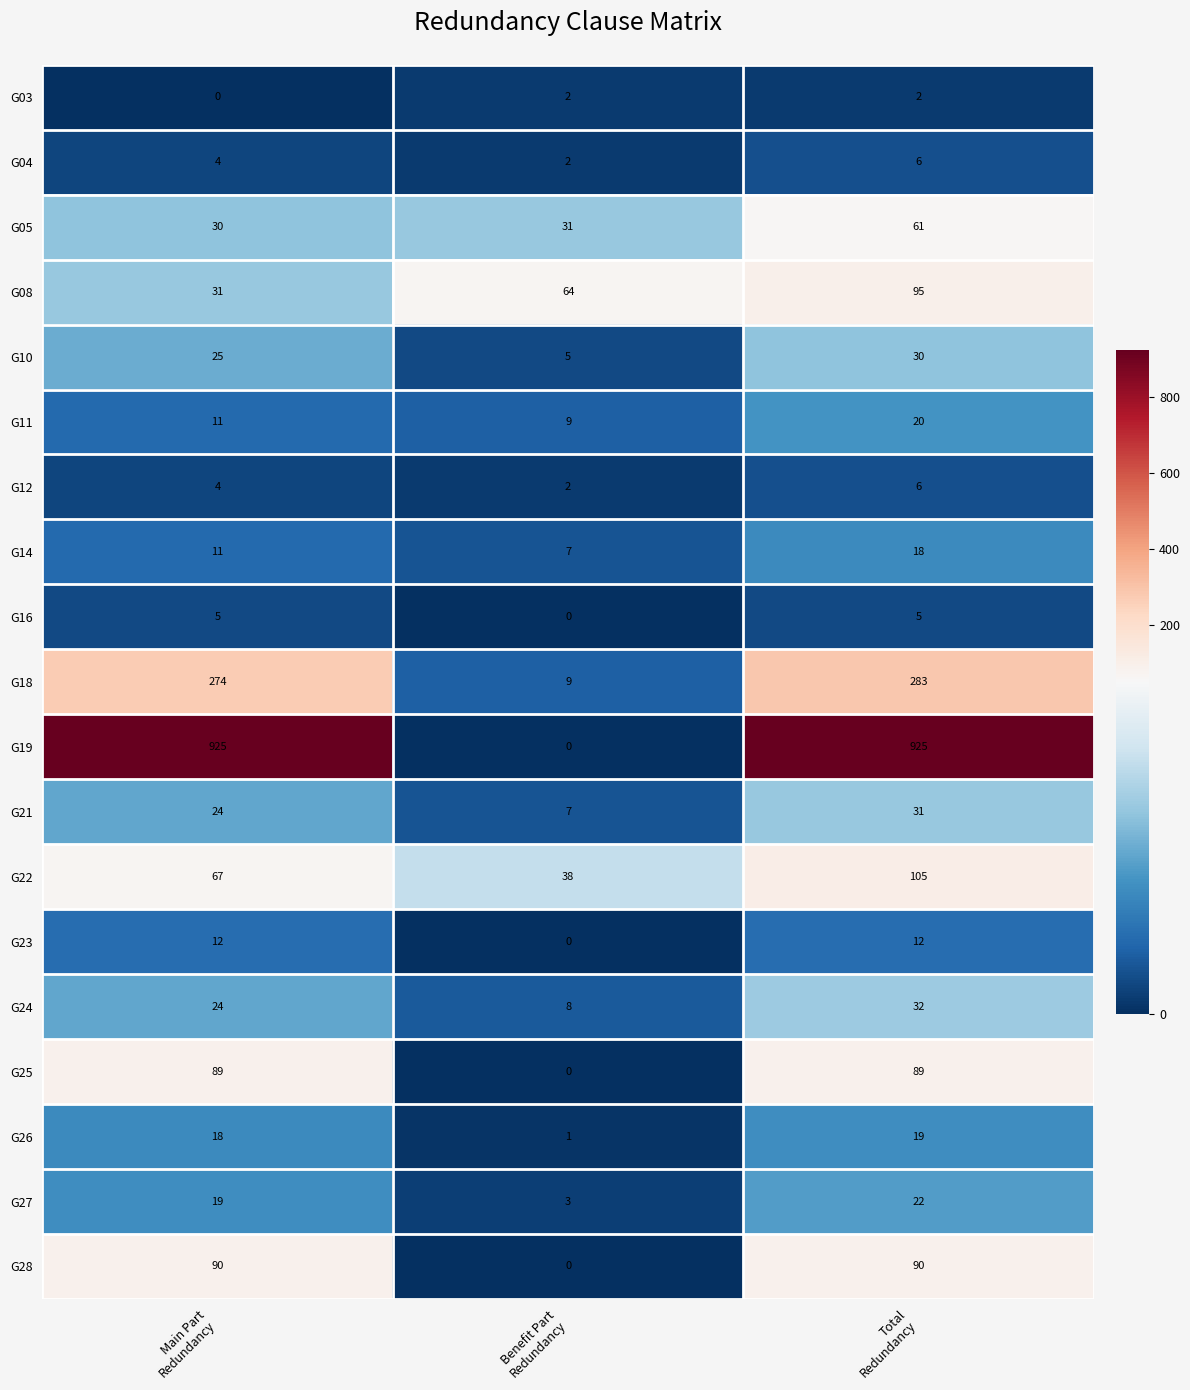

What is the greatest value displayed?

925